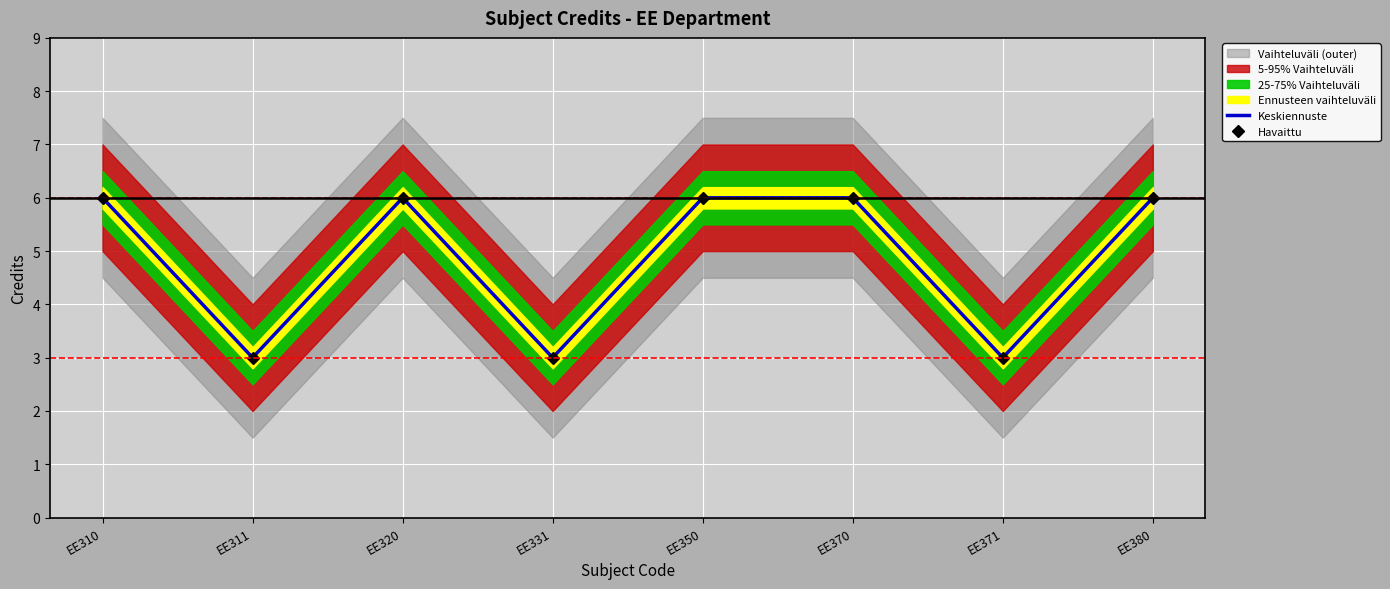

How many interior local peaks does the Keskiennuste series have?

1